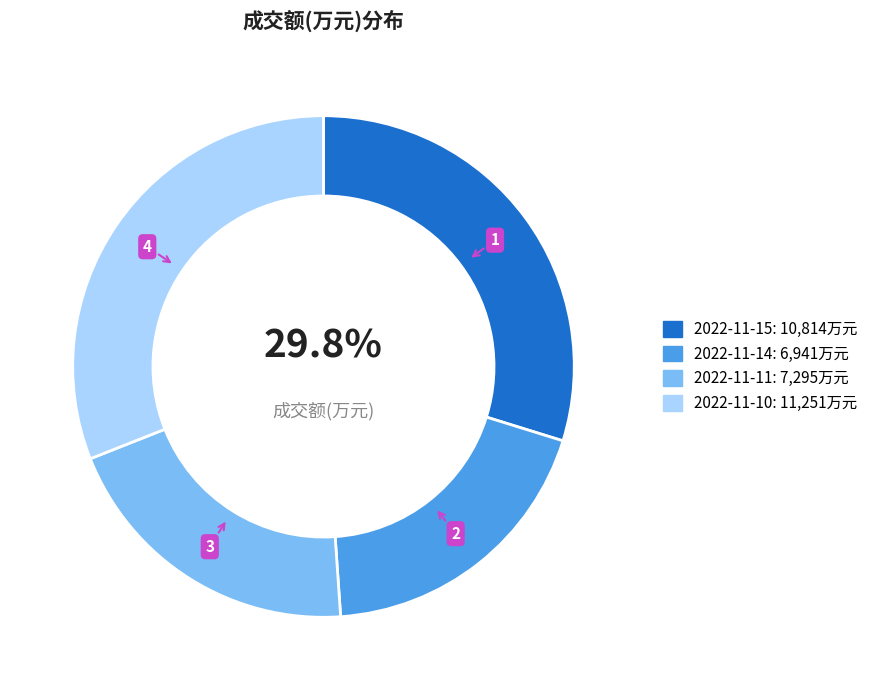

What percentage is the 2022-11-15 slice, to the nearest percent?

30%